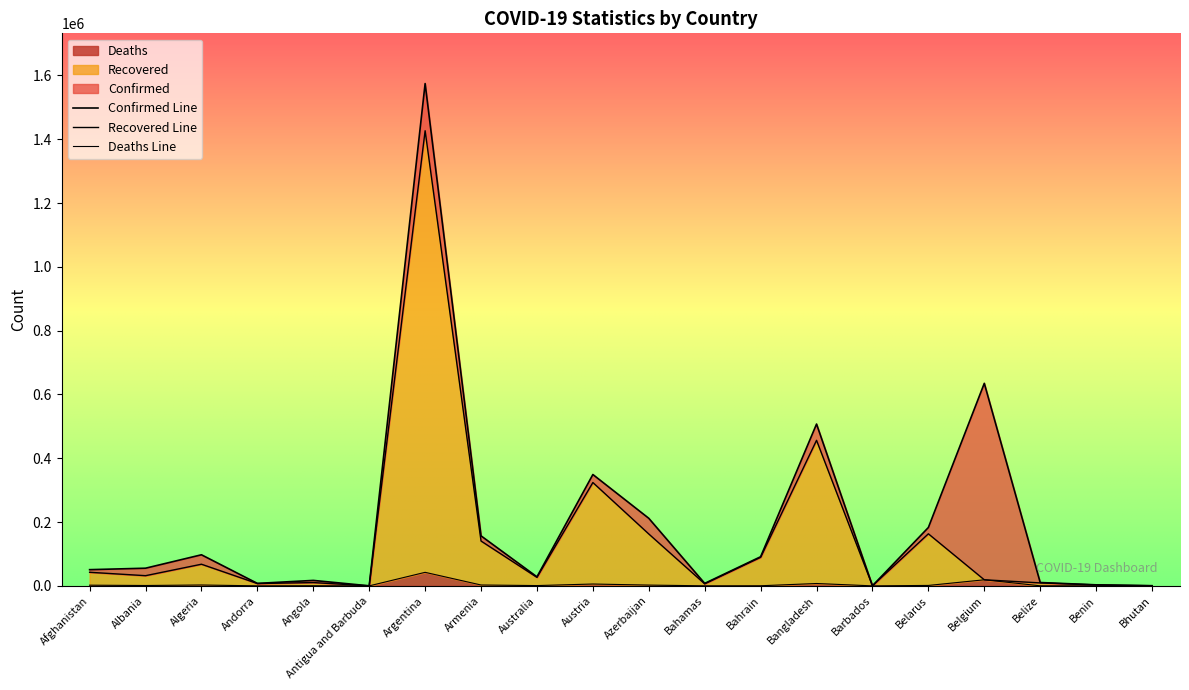

Where is the first local maximum for Deaths?

Algeria